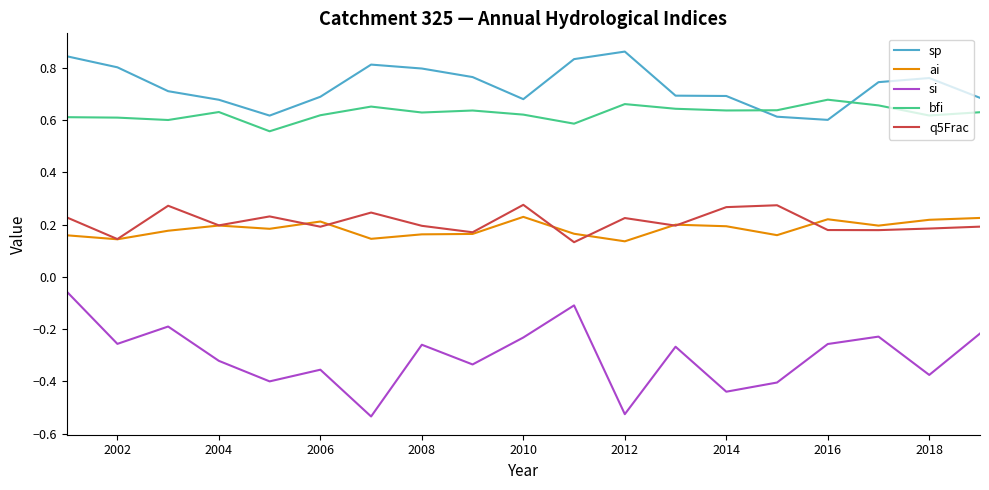

Which series has the largest total across all categories?

sp